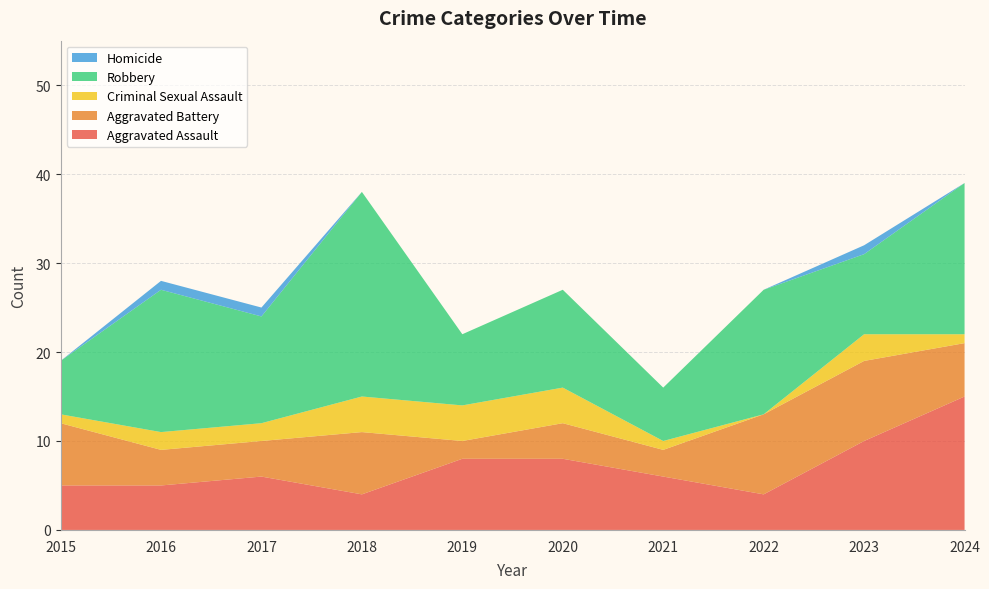

Reading left to right, what are all the values shown in this chart?

Aggravated Assault: 5	5	6	4	8	8	6	4	10	15
Aggravated Battery: 7	4	4	7	2	4	3	9	9	6
Criminal Sexual Assault: 1	2	2	4	4	4	1	0	3	1
Robbery: 6	16	12	23	8	11	6	14	9	17
Homicide: 0	1	1	0	0	0	0	0	1	0